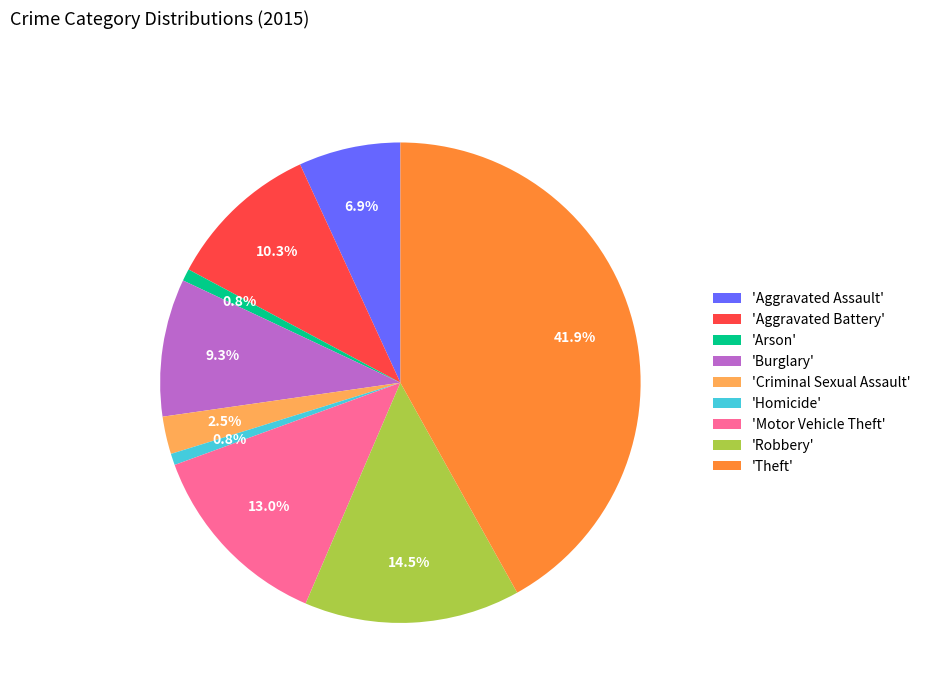

What is the largest slice in the pie chart?

'Theft'